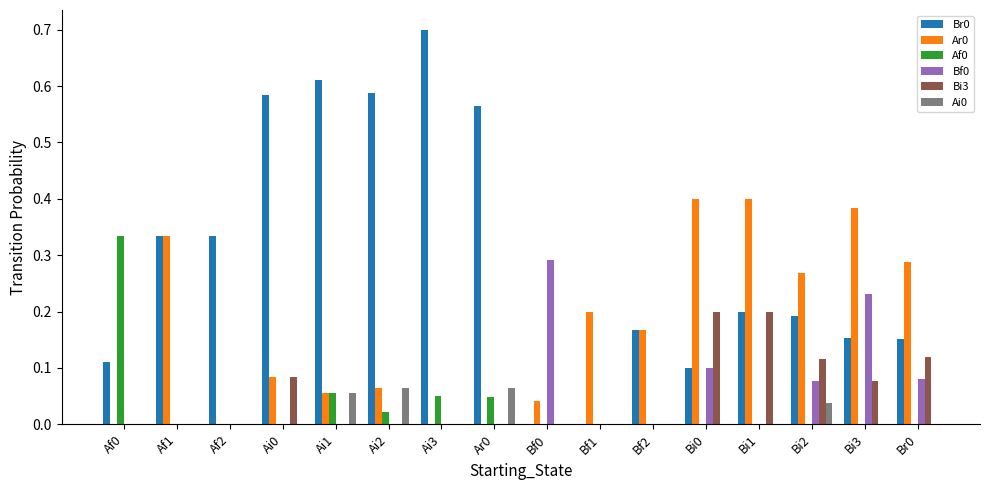

How many data points does each series have?

16